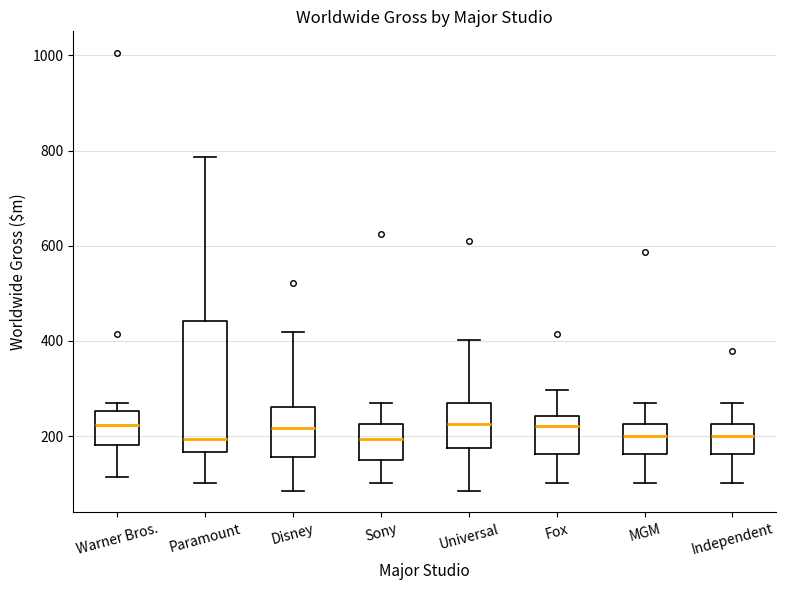

Reading left to right, read every box against the y-axis: the position of its median line, the range the box covers, and the ends of its whiskers. The values are not printed on the chart, so give them approximately, as read against the axis.

Warner Bros.: median 220, box 180 to 260, whiskers 120 to 260 (just above the box's upper edge)
Paramount: median 200, box 160 to 440, whiskers 100 to 780
Disney: median 220, box 160 to 260, whiskers 80 to 420
Sony: median 200, box 160 to 220, whiskers 100 to 260
Universal: median 220, box 180 to 260, whiskers 80 to 400
Fox: median 220, box 160 to 240, whiskers 100 to 300
MGM: median 200, box 160 to 220, whiskers 100 to 260
Independent: median 200, box 160 to 220, whiskers 100 to 260